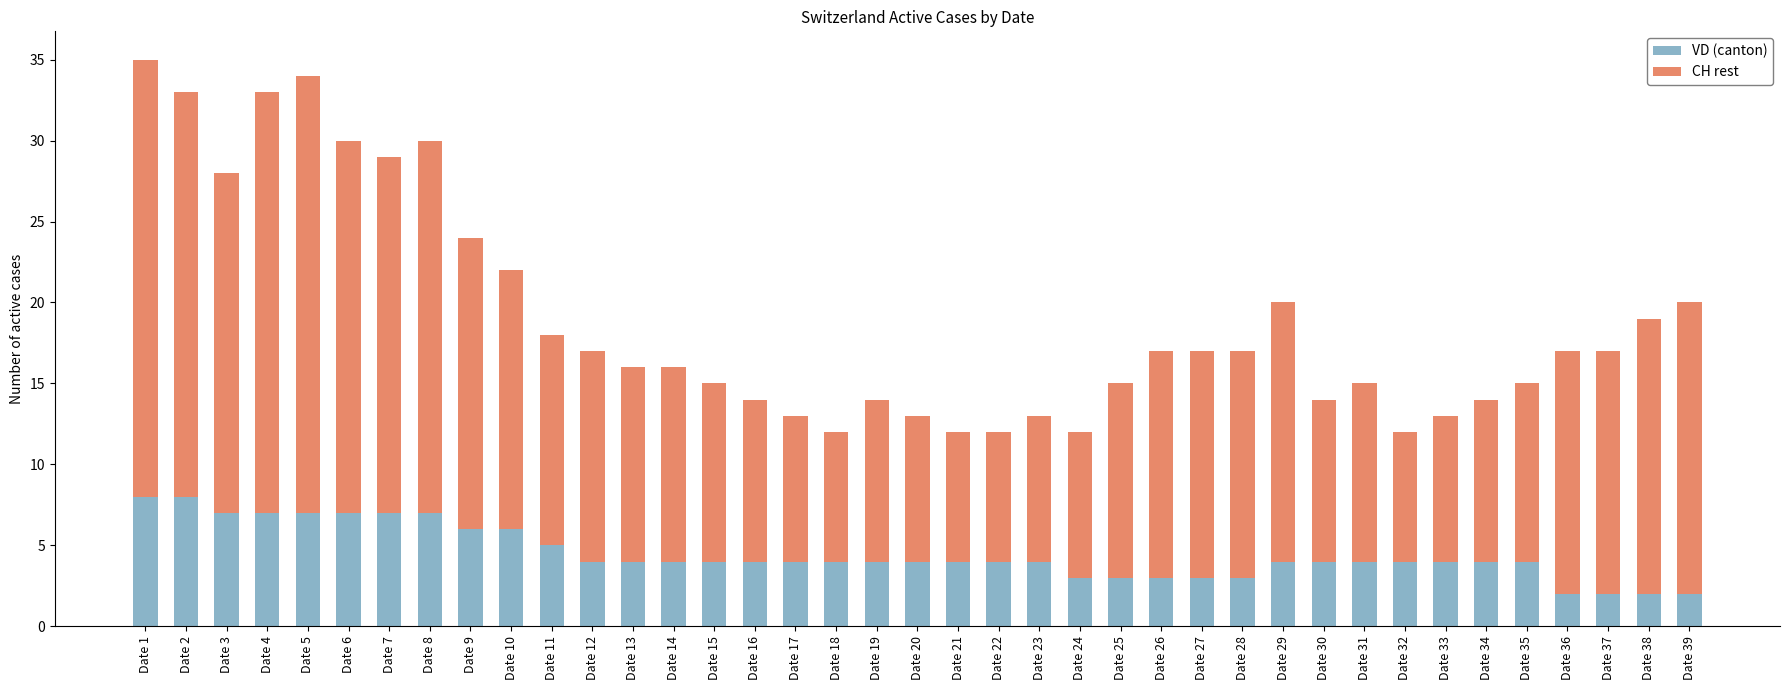

How many VD (canton) values are between 4 and 6?

22